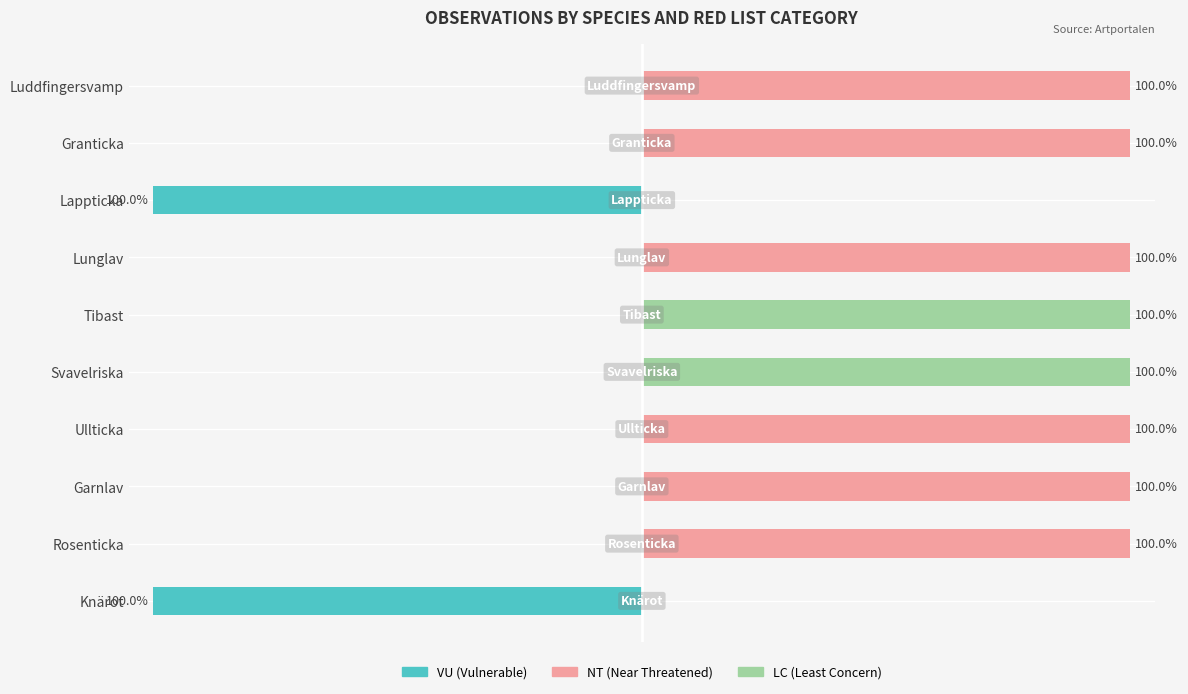

Between Knärot and Ullticka, which is larger?

Ullticka